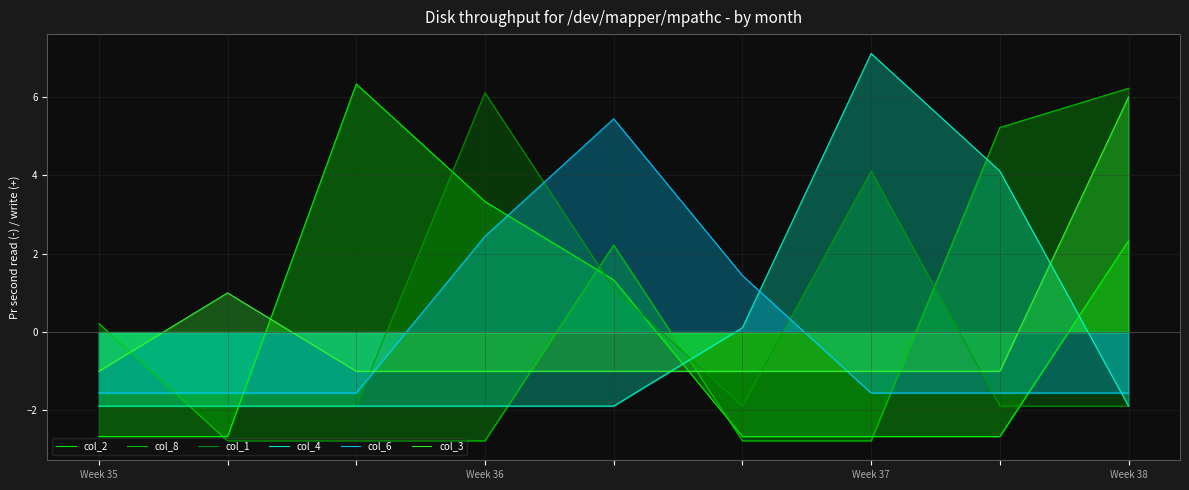

How many values in the col_8 series exceed -2?

4